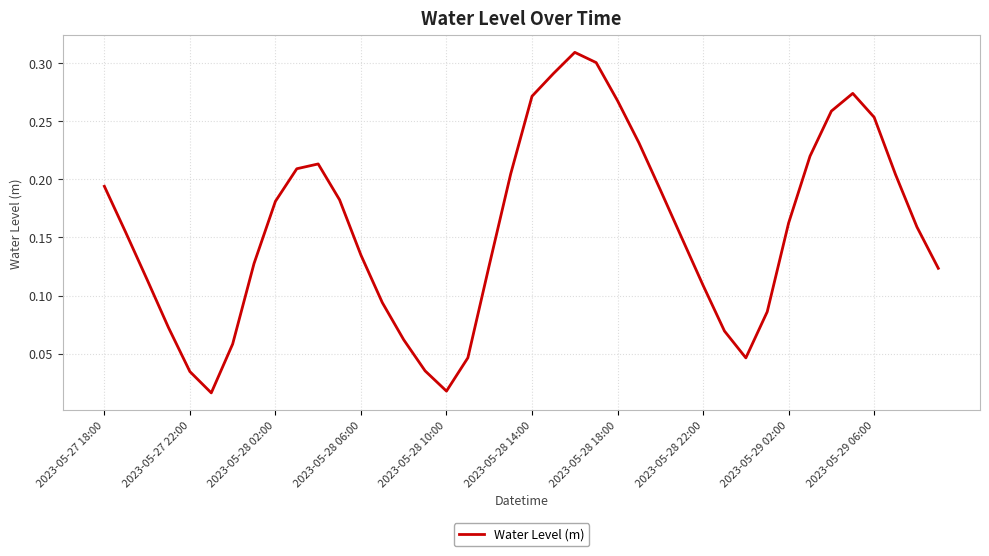

List the labels in order of value, largest first.

22, 23, 21, 35, 20, 24, 34, 36, 25, 33, 10, 2023-05-29 06:00, 19, 37, 2023-05-27 18:00, 26, 11, 2023-05-29 02:00, 32, 38, 2023-05-27 22:00, 27, 12, 2023-05-28 22:00, 18, 39, 2023-05-28 02:00, 28, 13, 31, 2023-05-28 06:00, 29, 14, 2023-05-28 18:00, 17, 30, 15, 2023-05-28 10:00, 16, 2023-05-28 14:00